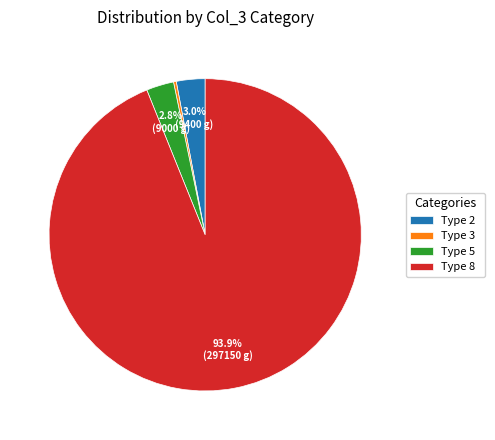

What is the smallest slice in the pie chart?

Type 3